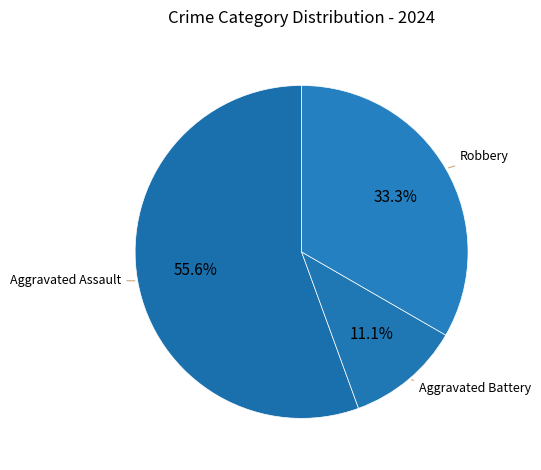

What percentage is the Aggravated Assault slice, to the nearest percent?

56%